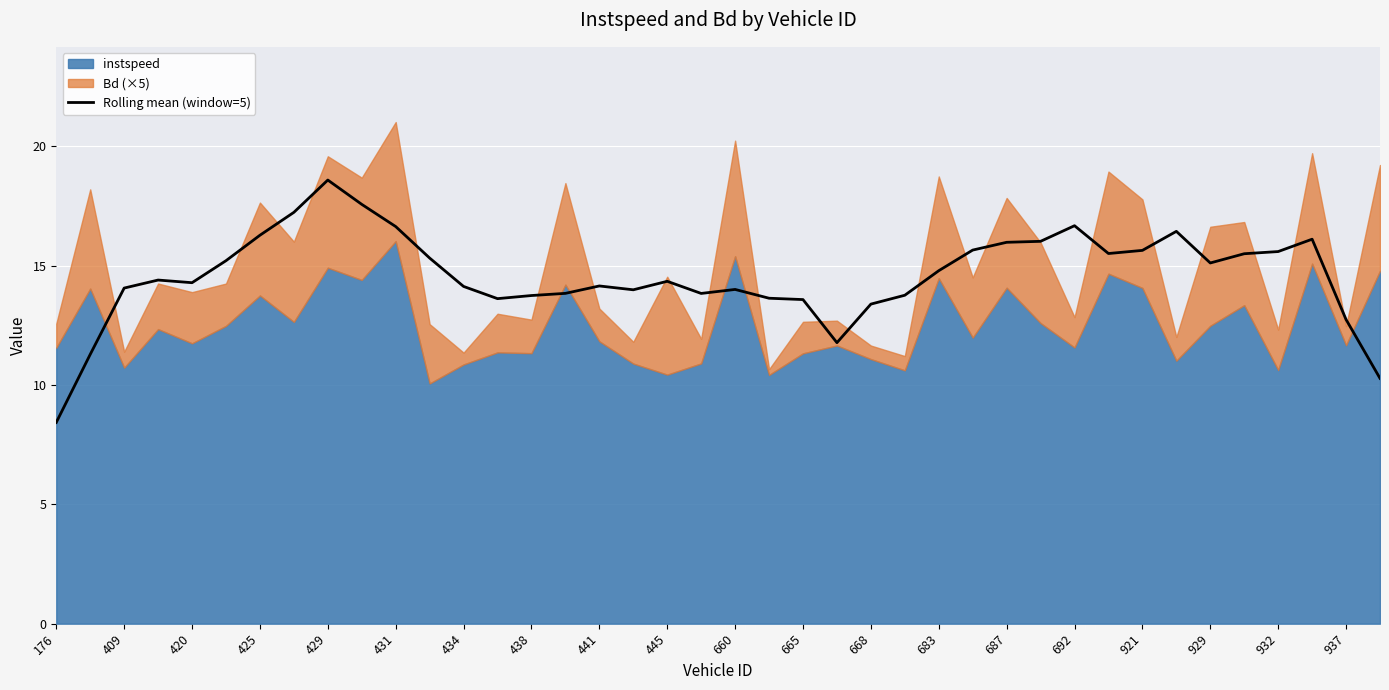

The Rolling mean (window=5) series shows 28.5 at 425. True or false?

False